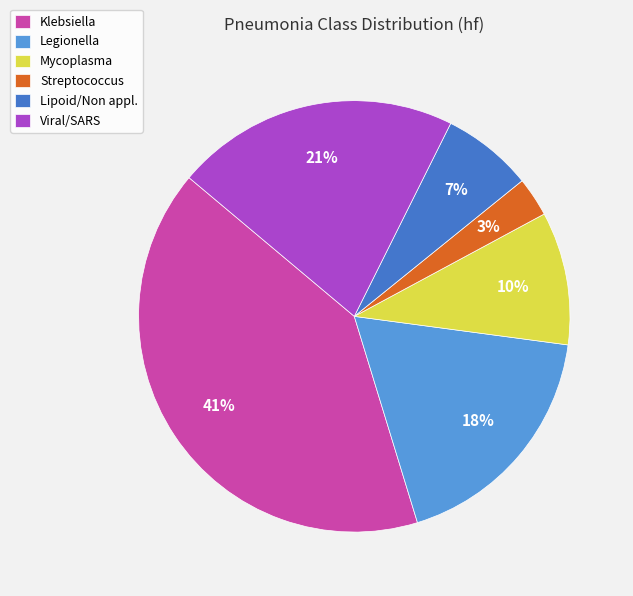

To the nearest percent, what is the average slice percentage?

17%